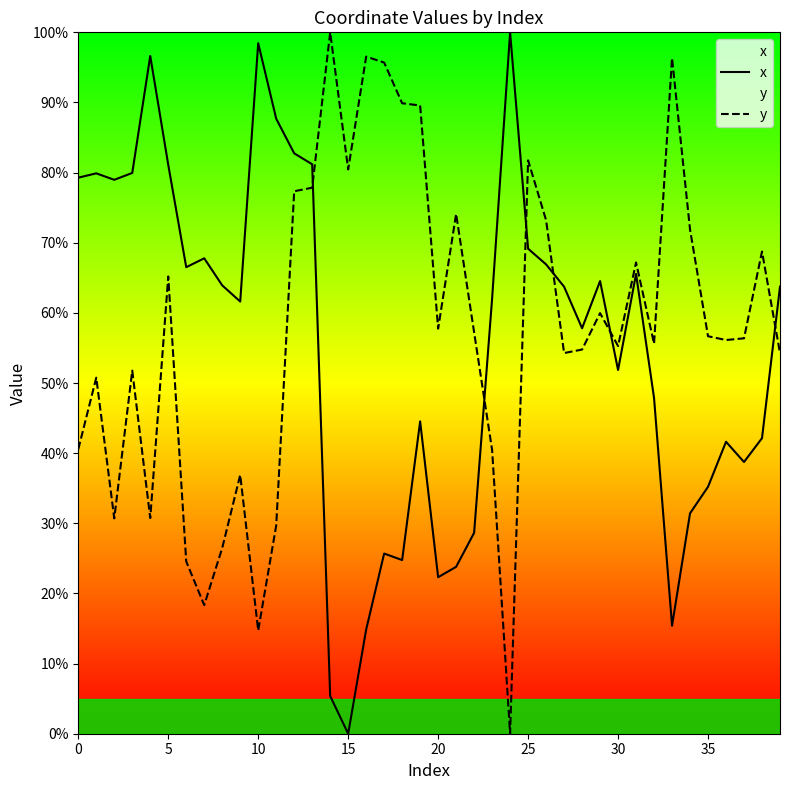

Rank the series by their average value, from lowest to highest.

x, y